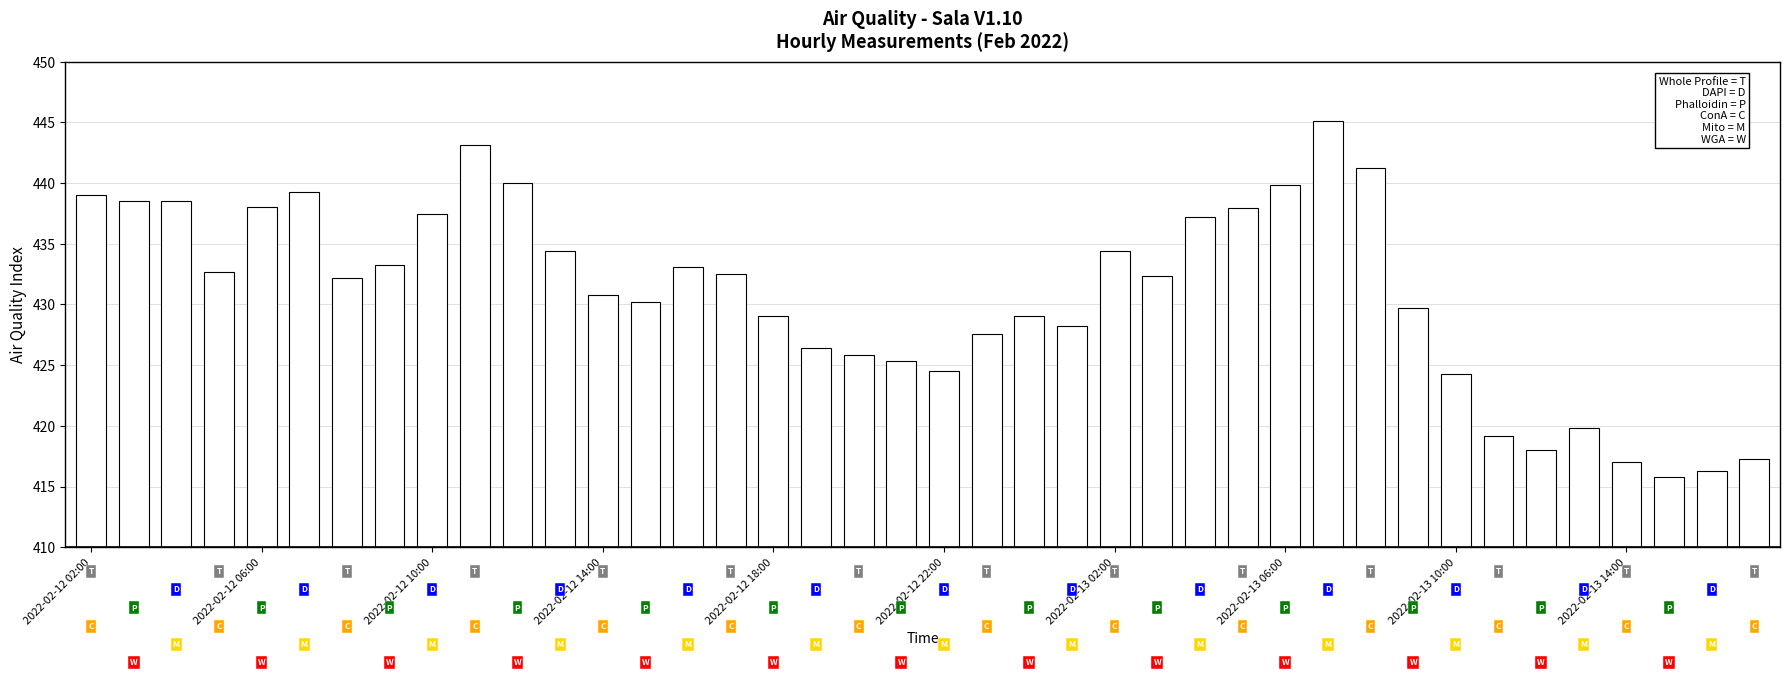

What is the sum of all values?

17234.1